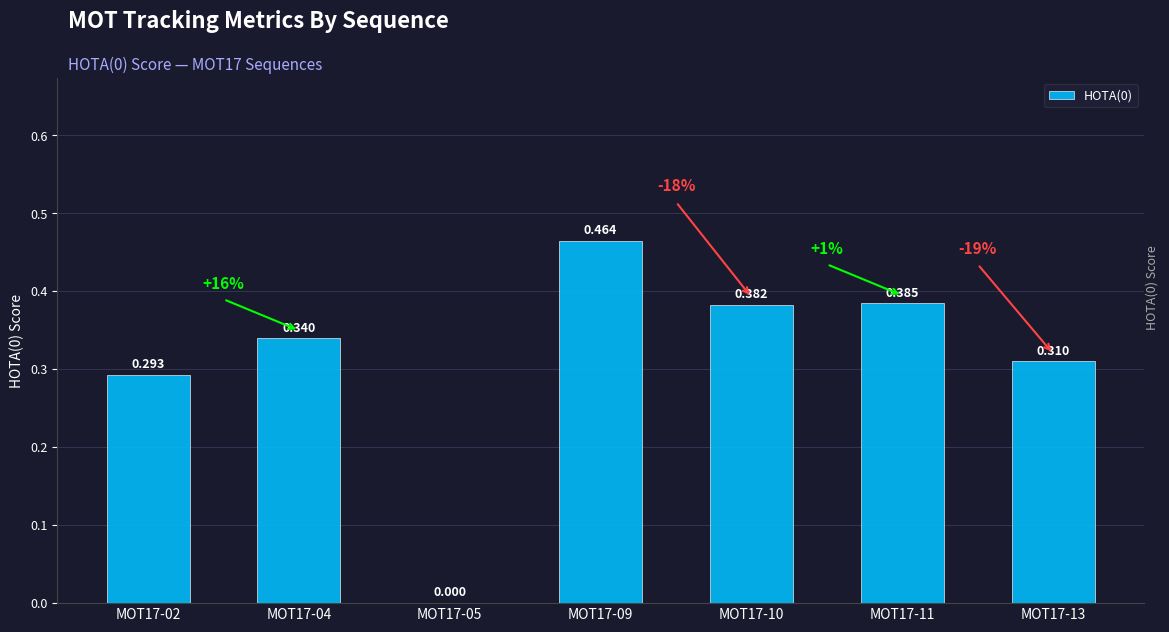

What is the difference between the maximum and second lowest values?

0.2